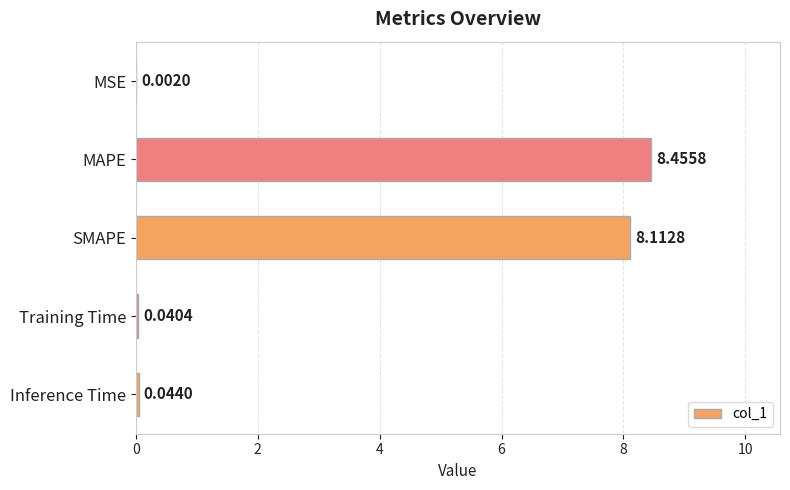

How many categories are shown in the chart?

5